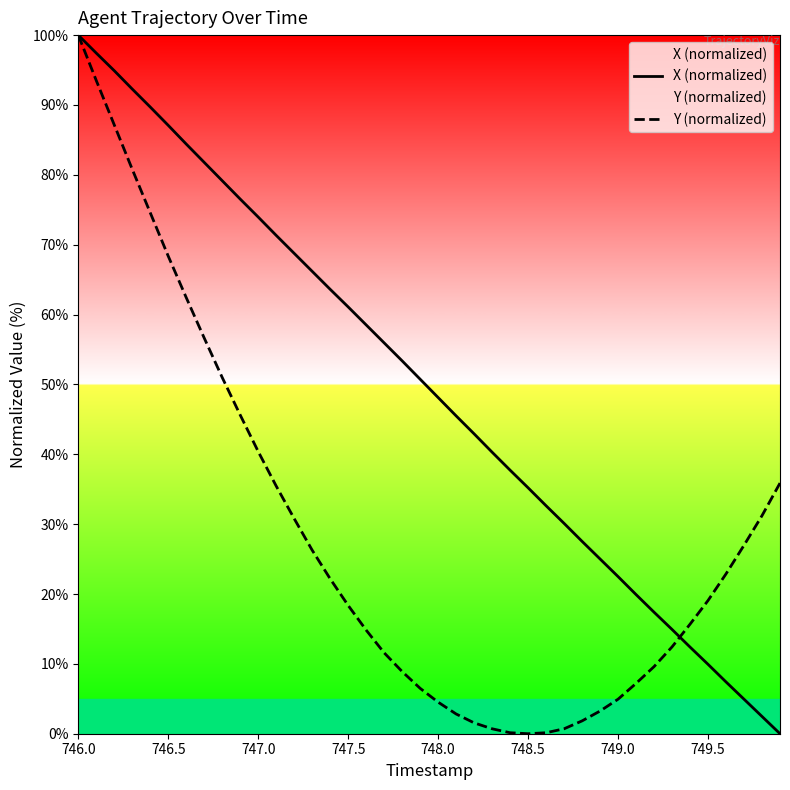

What are all the series names shown in the legend?

X (normalized), Y (normalized)